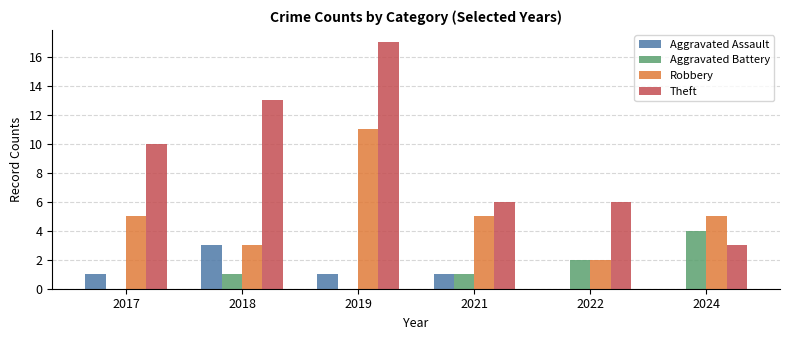

What are all the series names shown in the legend?

Aggravated Assault, Aggravated Battery, Robbery, Theft